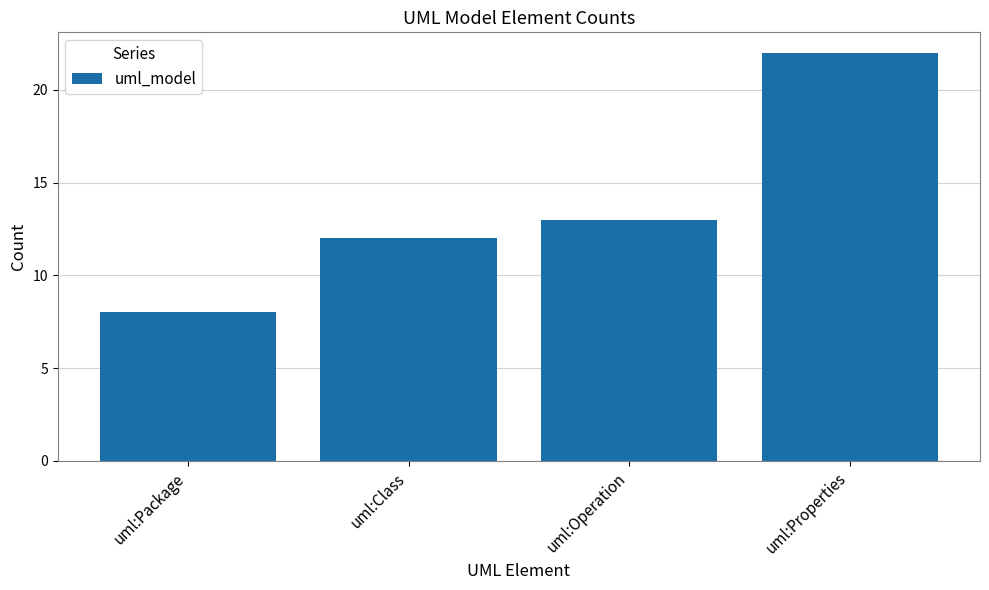

What is the difference between the maximum and minimum values?

14